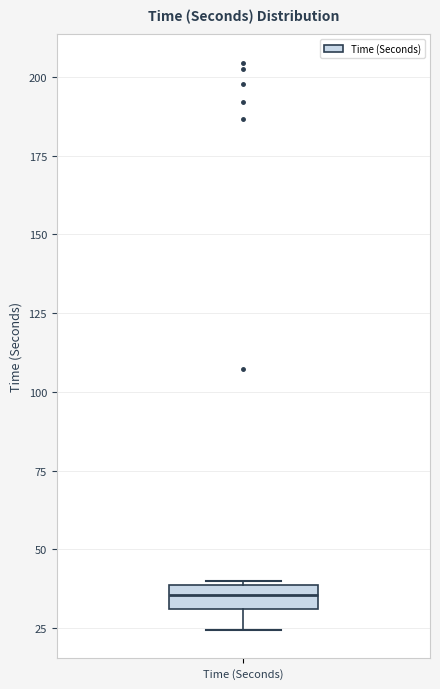

Read this box plot against the y-axis: the position of the median line, the range covered by the box, and the ends of both whiskers. The values are not printed on the chart, so give them approximately, as read against the axis.

median 35, box 30 to 40, whiskers 25 to 40